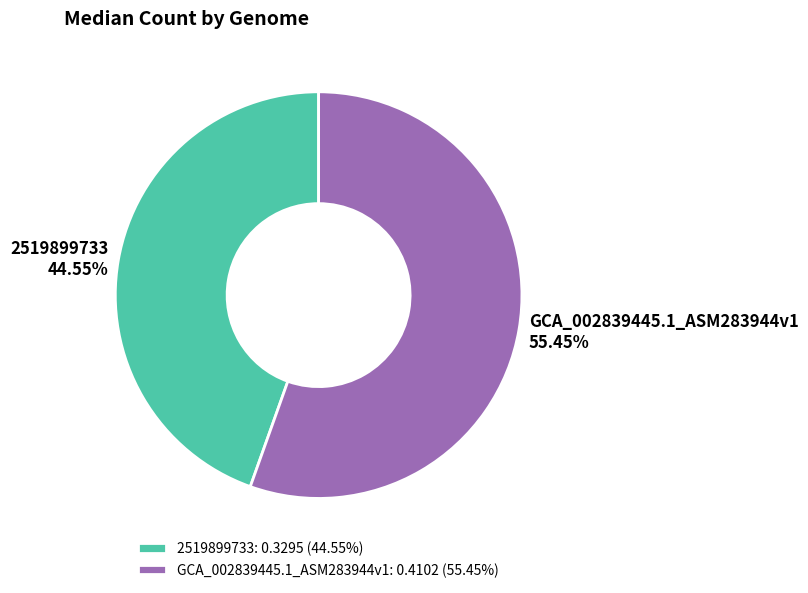

Does any single category account for the majority?

Yes